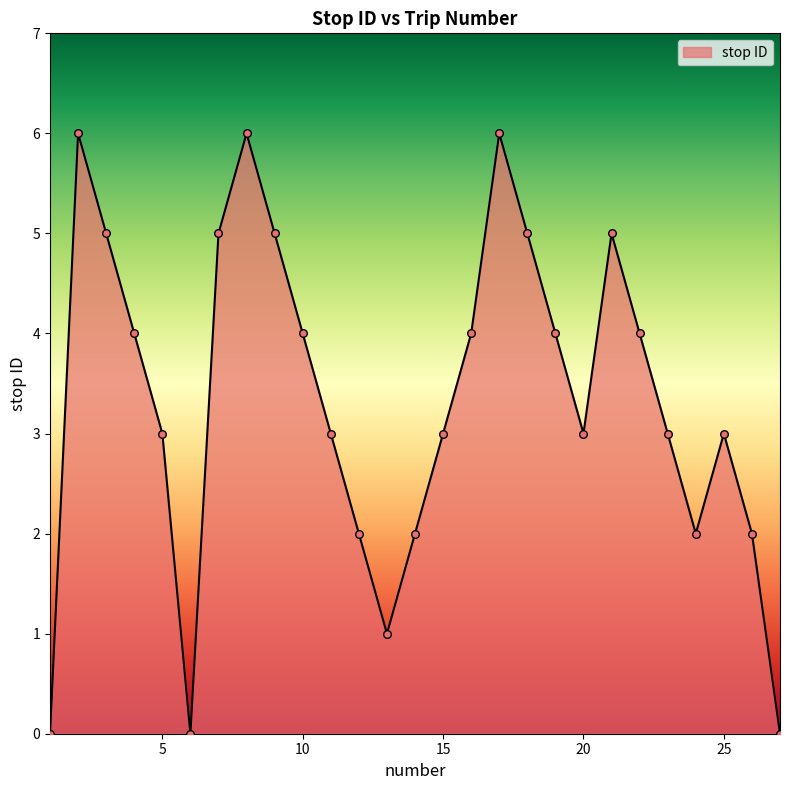

What is the greatest value displayed?

6